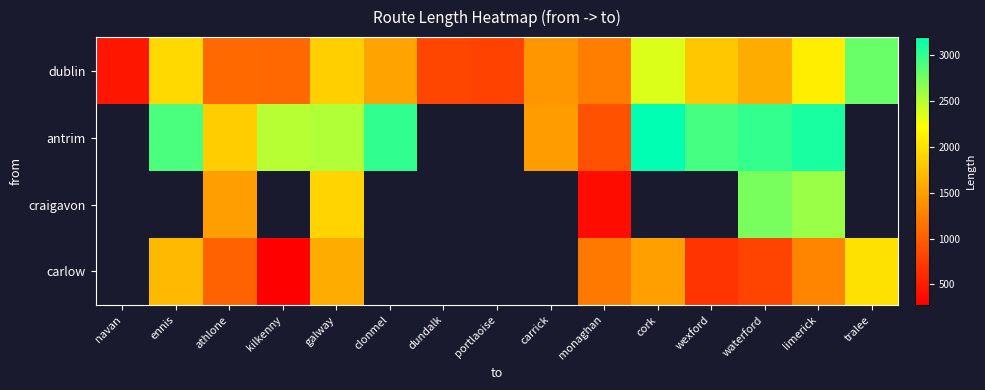

Which label corresponds to the largest value in the chart?

cork